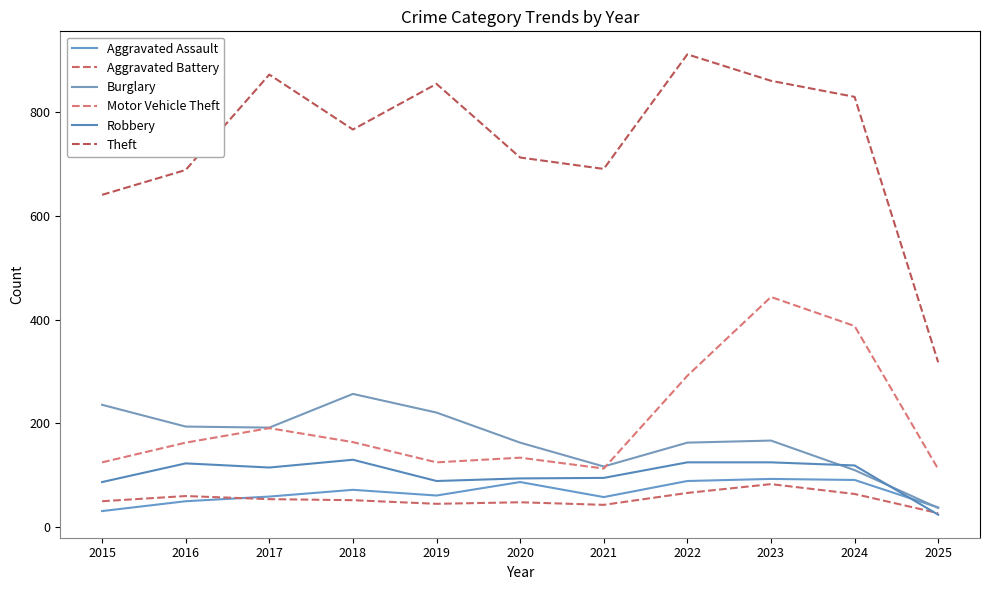

In Aggravated Assault, how many points are lower than both neighbors (excluding endpoints)?

2